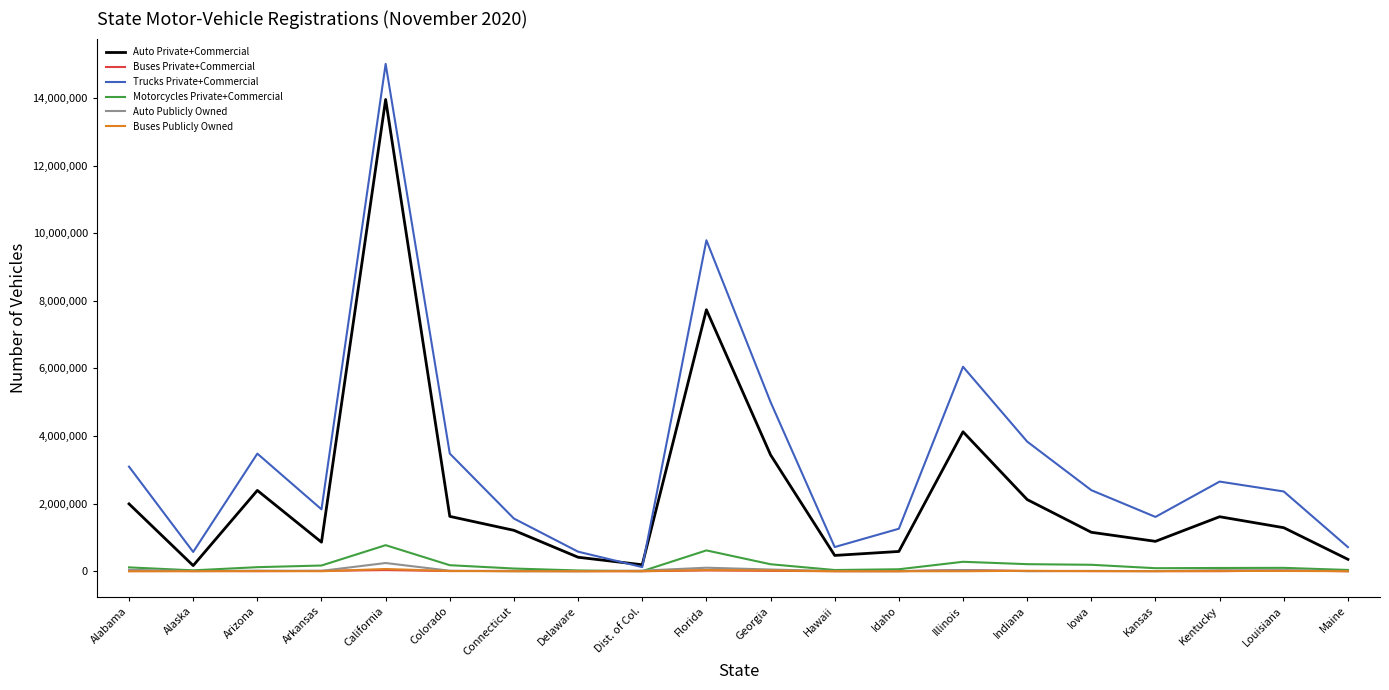

The Buses Private+Commercial series shows 4196 at Kansas. True or false?

True